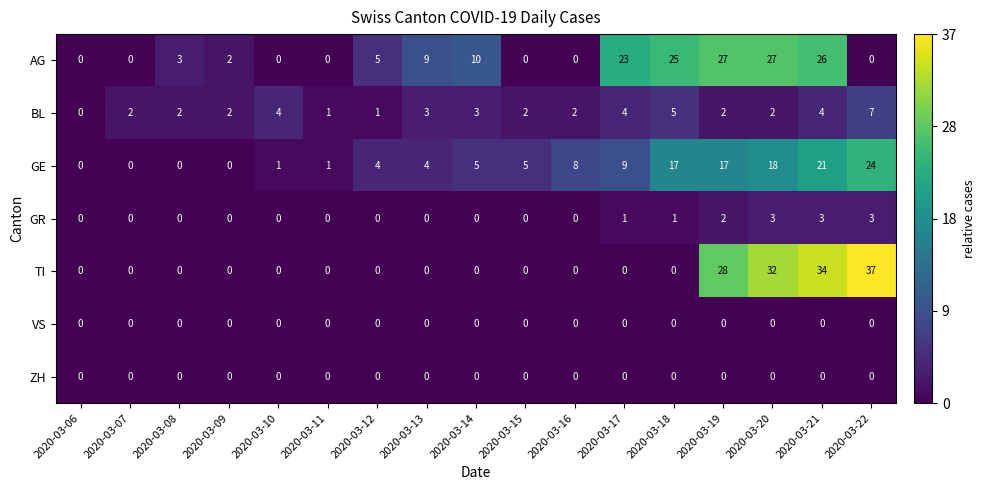

Is it true that GE equals 17 at 2020-03-18?

True